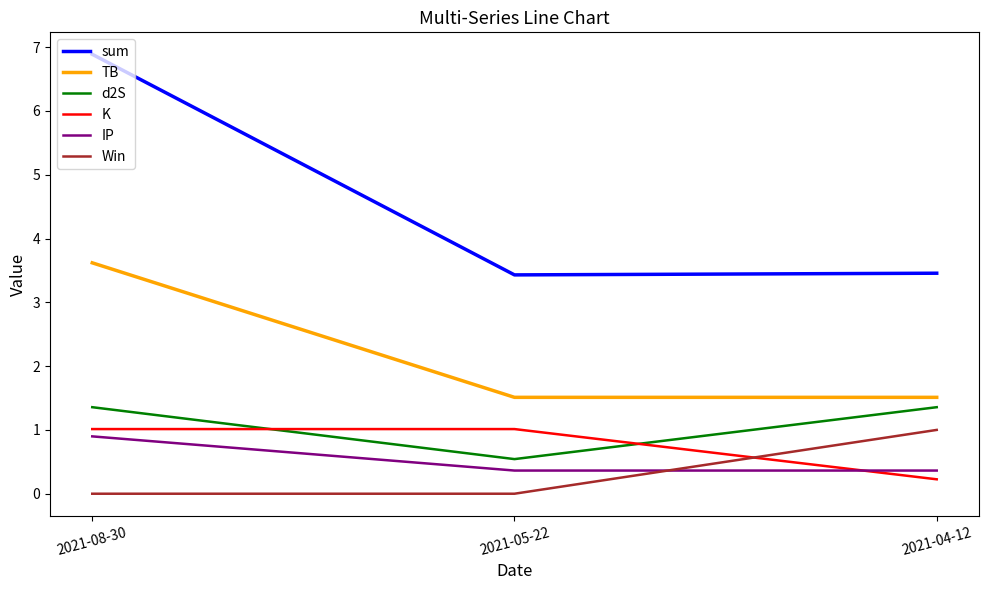

Which category has the lowest value in the K series?

2021-04-12